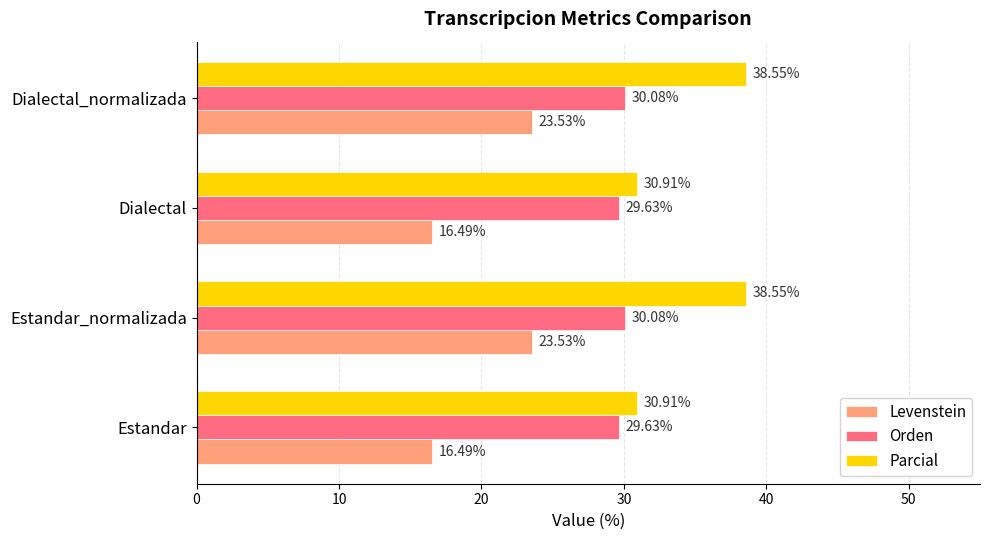

List the series in order of their peak value, highest first.

Parcial, Orden, Levenstein